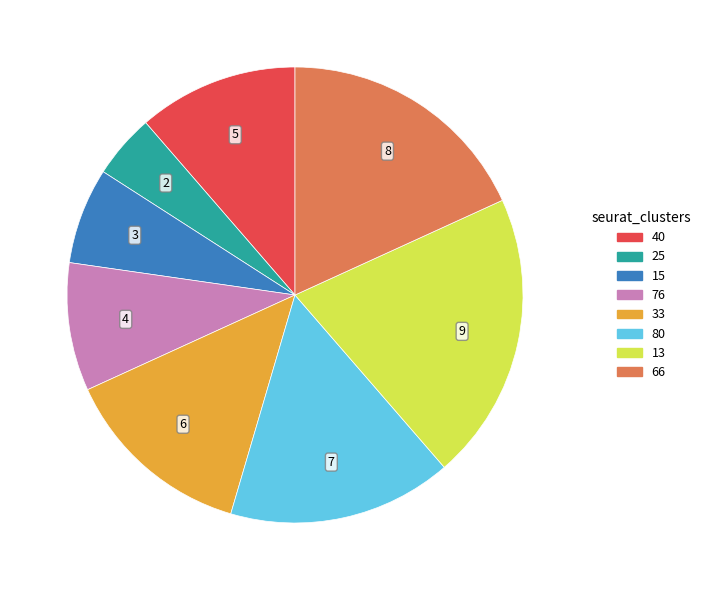

Approximately how many times larger is the value at 25 compared to 33?

0.3